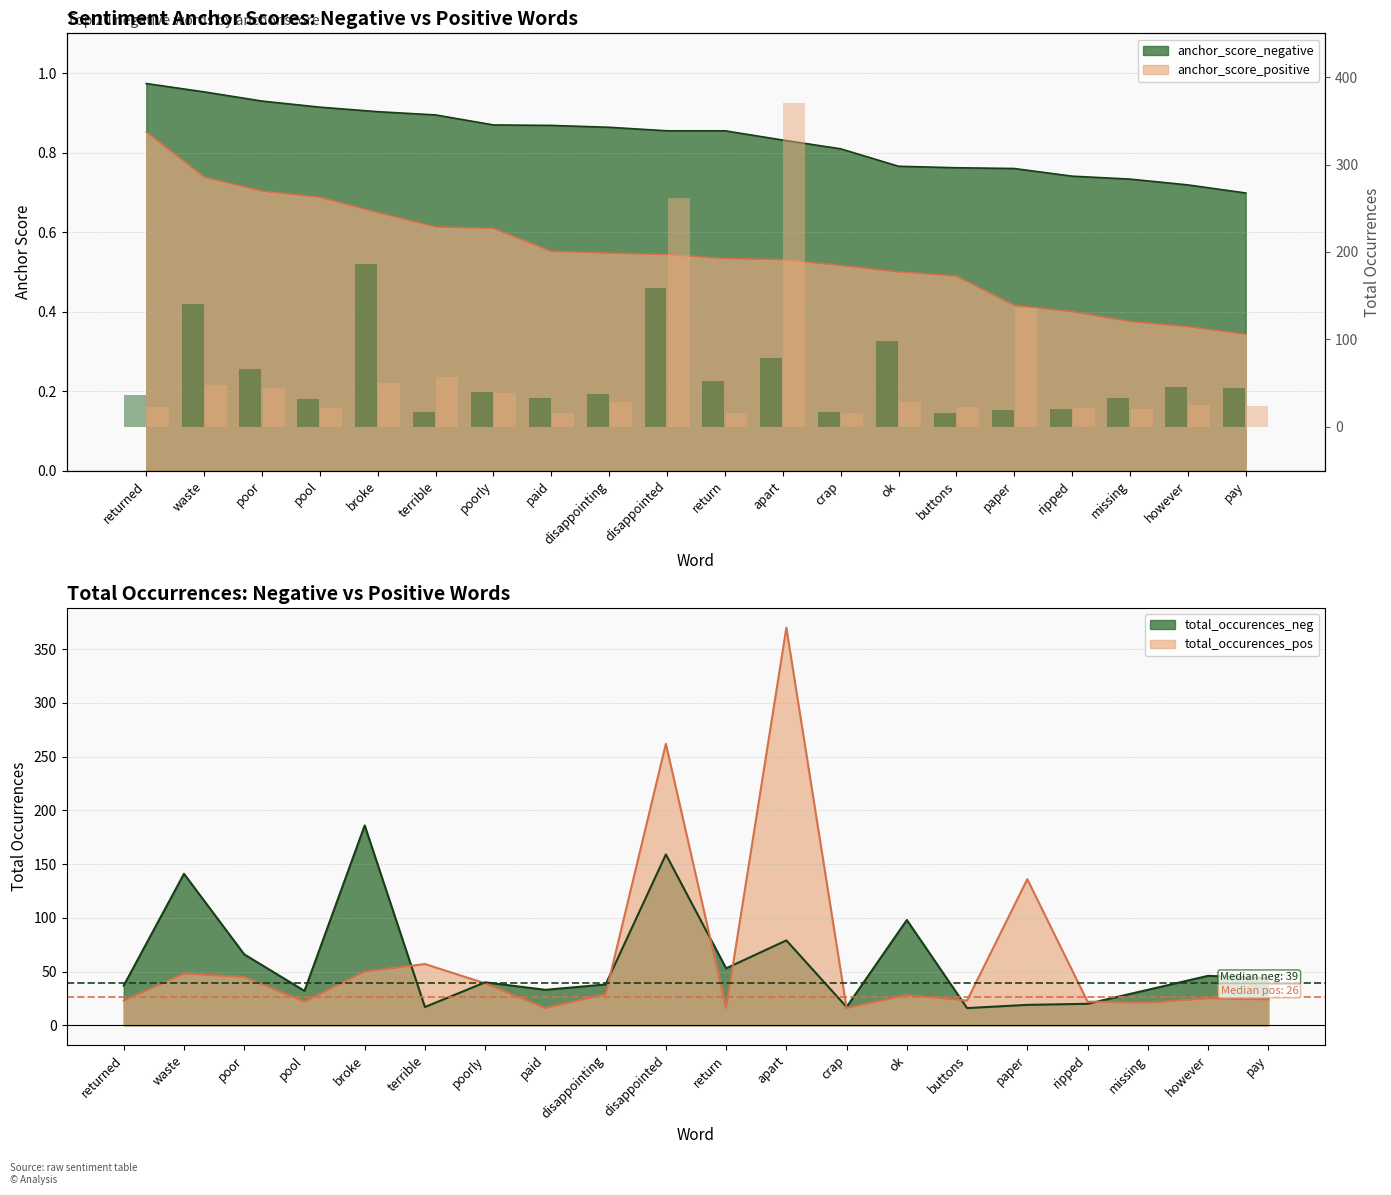

At which category does the chart reach its minimum across all series?

buttons